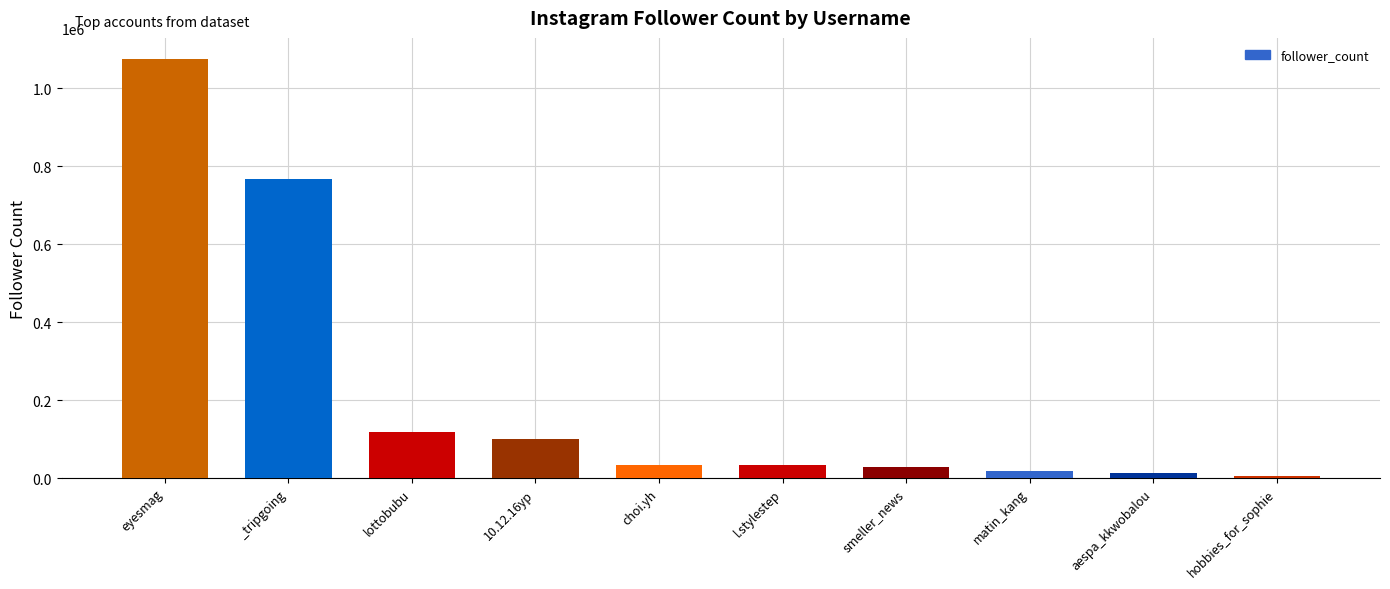

What is the difference between the maximum and minimum values?

1070087